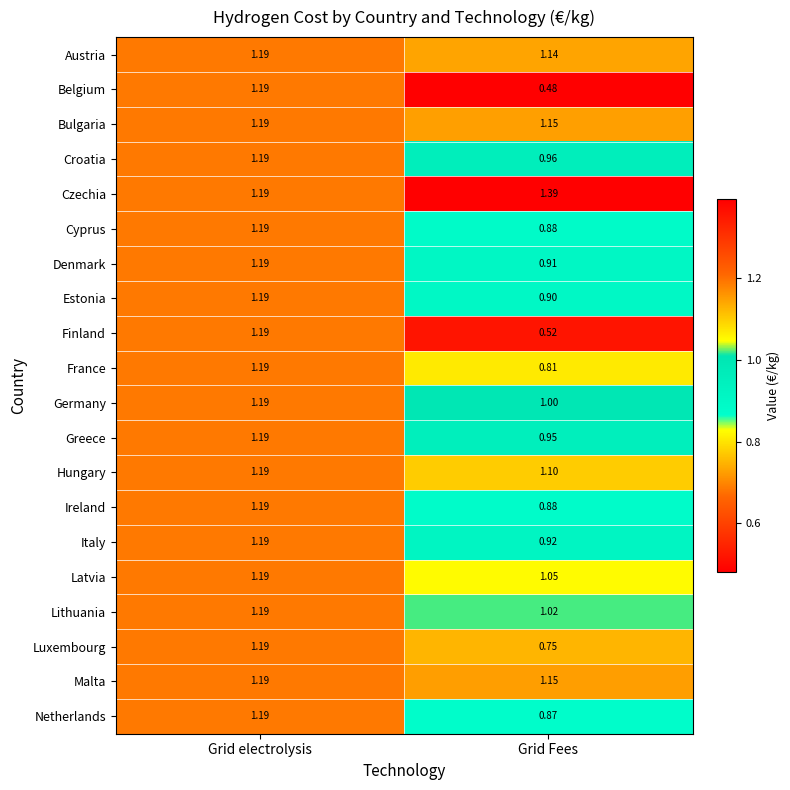

At which label is Italy closest to 1?

Grid Fees